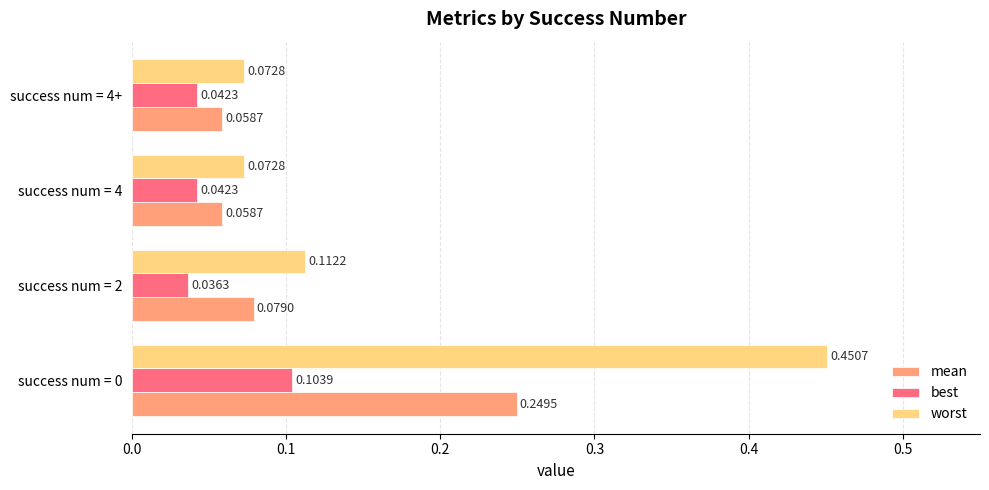

Where is best nearest to the value 0?

success num = 2